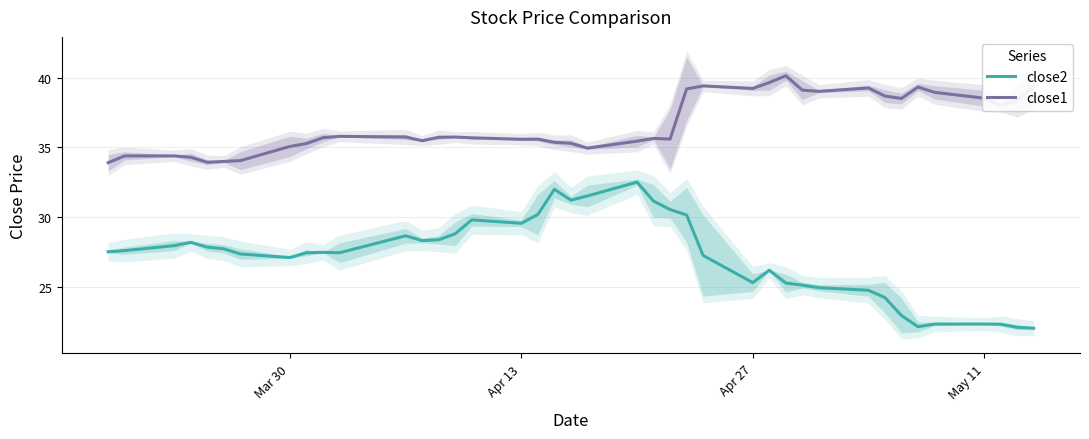

Rank the series by their average value, from highest to lowest.

close1, close2